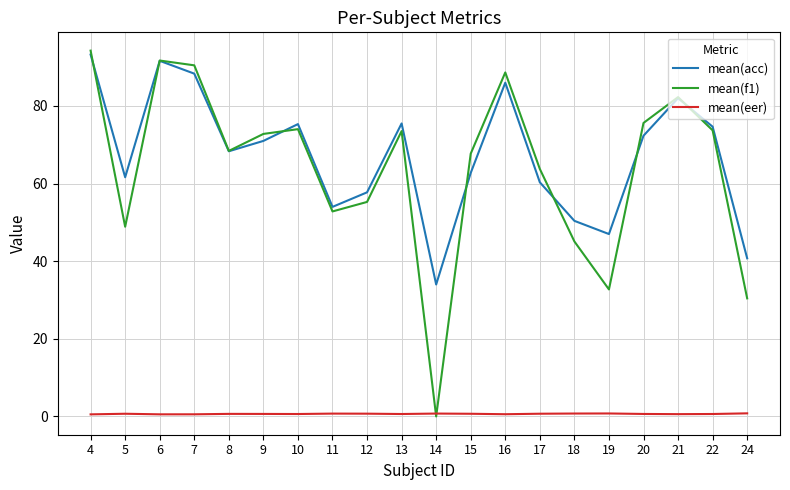

Between 11 and 13, which series saw the biggest shift?

mean(acc)